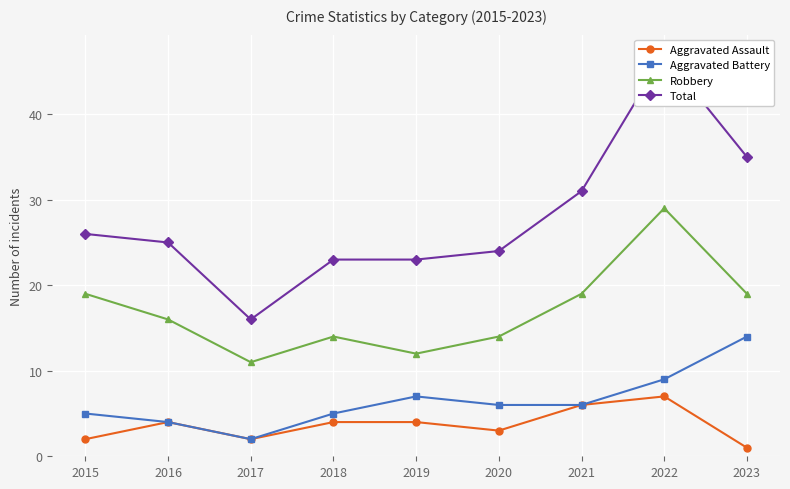

Rank the series by their maximum value, from highest to lowest.

Total, Robbery, Aggravated Battery, Aggravated Assault